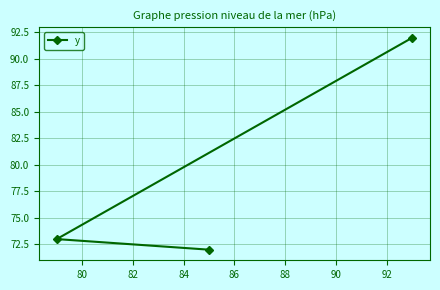

Count the number of values greater than 73.

1